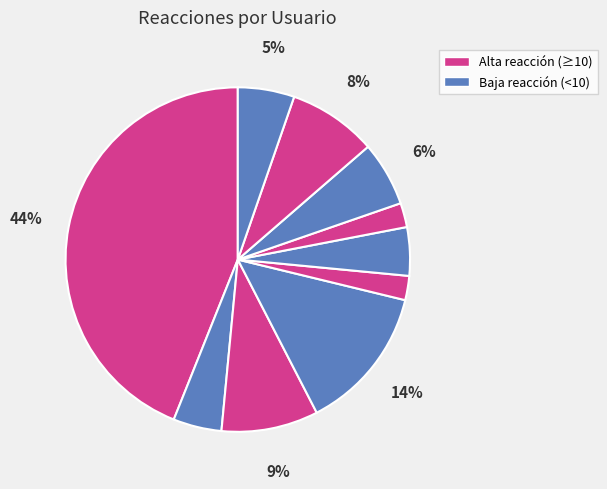

Count the number of slices in the pie.

10